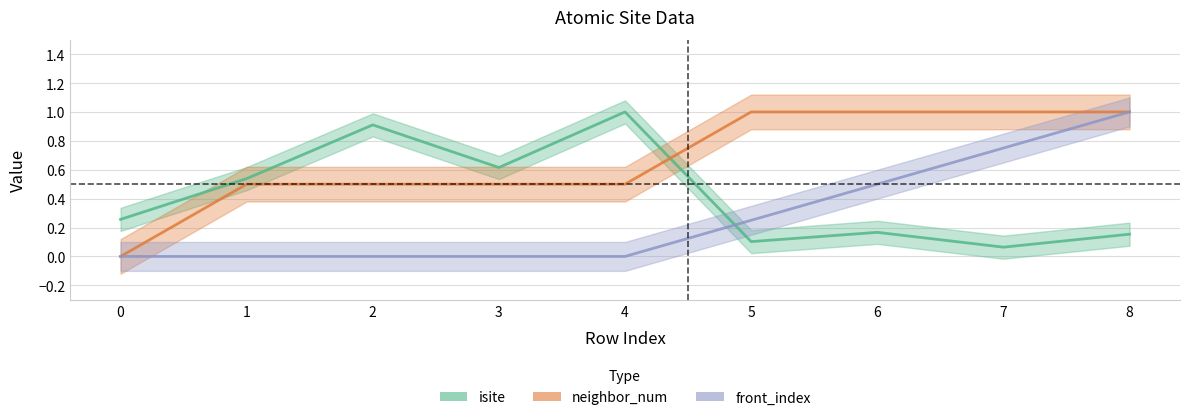

What is the difference between the neighbor_num values at 8 and 2?

0.5